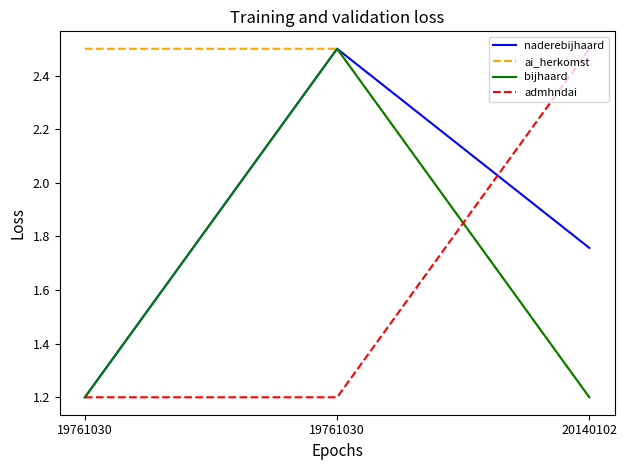

Is it true that ai_herkomst equals 2.1 at 20140102?

False